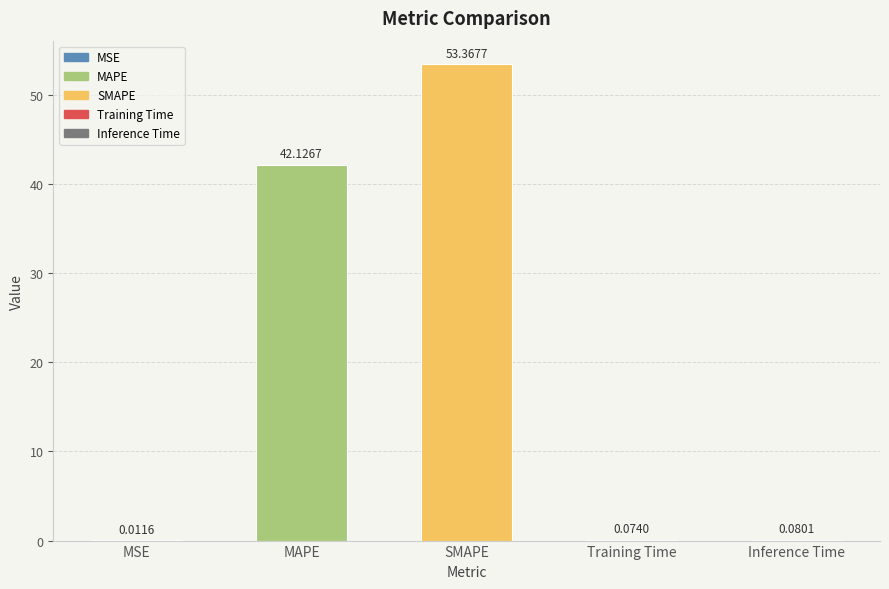

What is the maximum value shown in the chart?

53.4